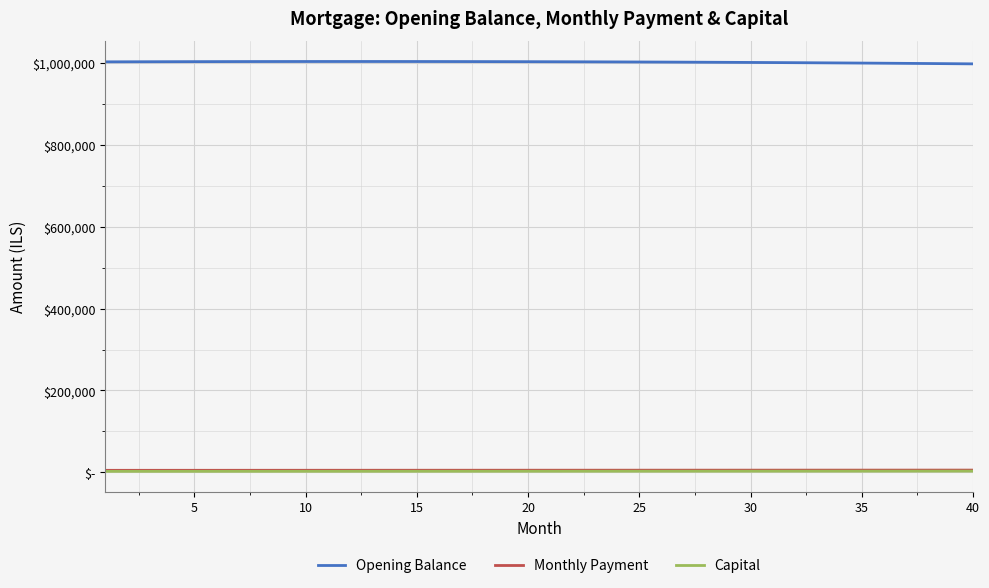

List the series in order of their peak value, lowest first.

Capital, Monthly Payment, Opening Balance